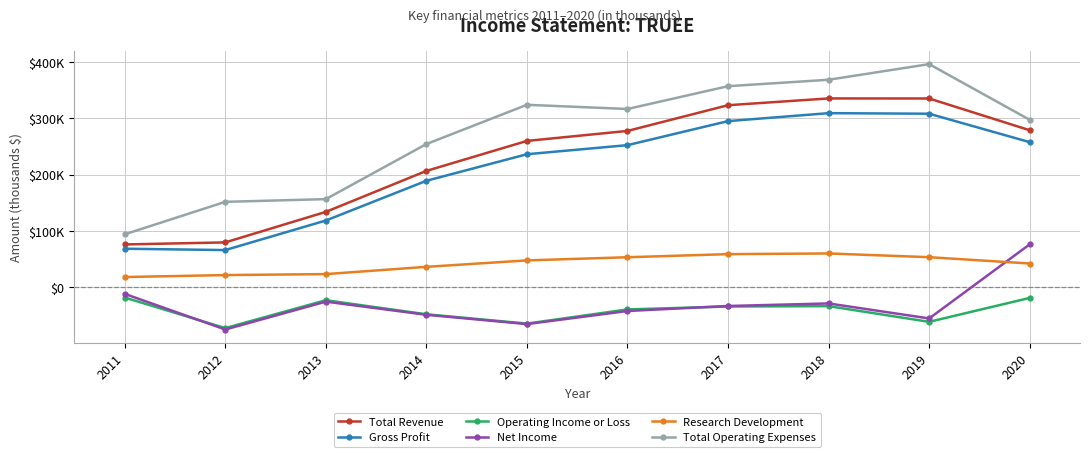

What are all the series names shown in the legend?

Total Revenue, Gross Profit, Operating Income or Loss, Net Income, Research Development, Total Operating Expenses